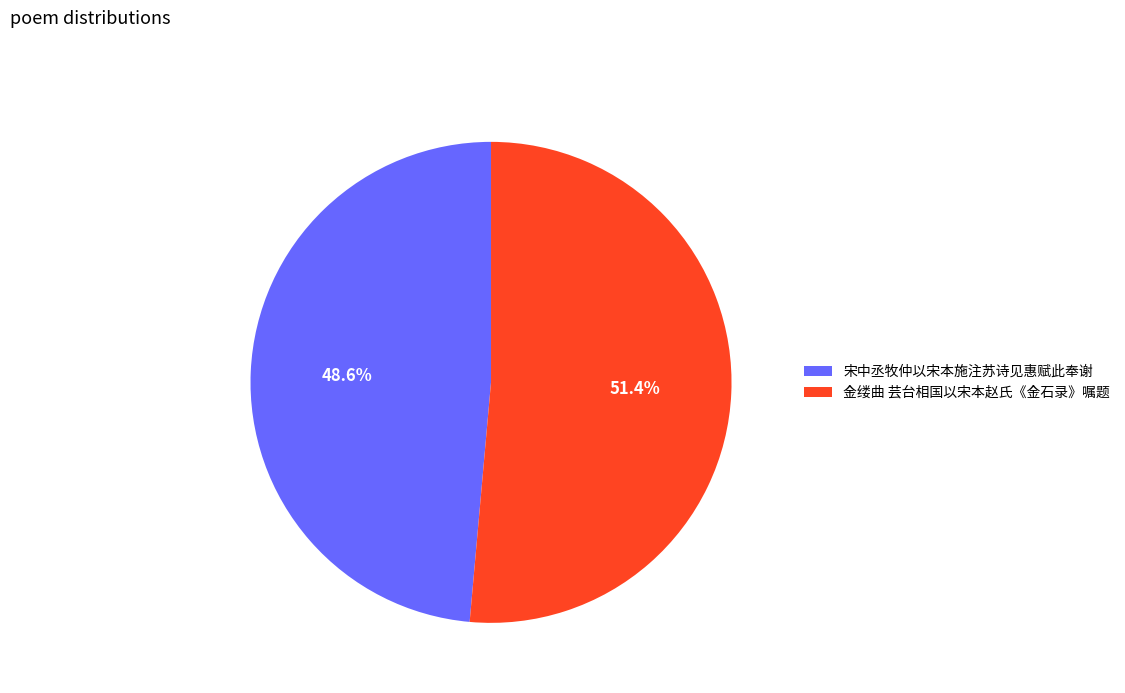

Between 金缕曲 芸台相国以宋本赵氏《金石录》嘱题 and 宋中丞牧仲以宋本施注苏诗见惠赋此奉谢, which is larger?

金缕曲 芸台相国以宋本赵氏《金石录》嘱题